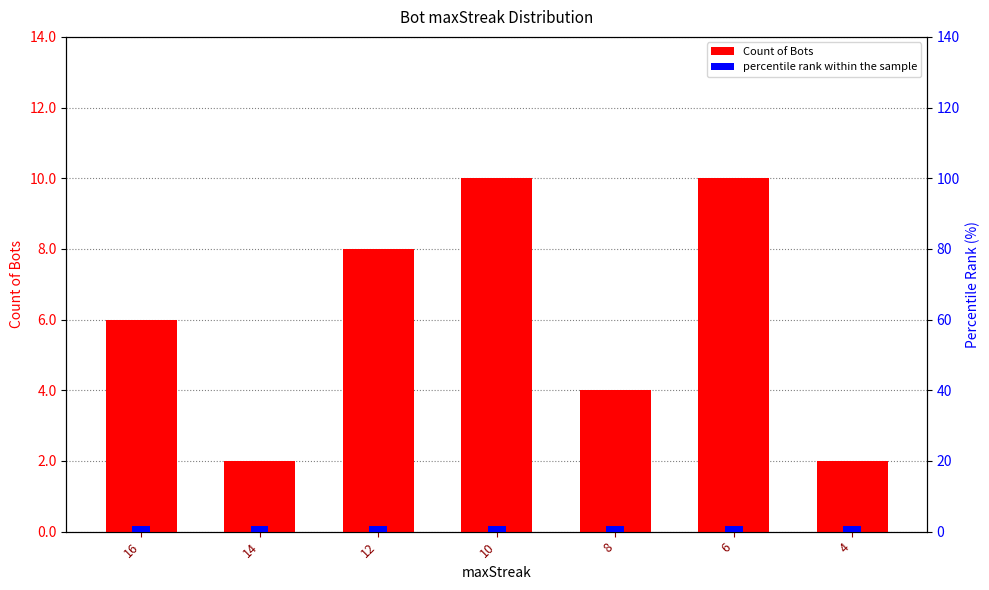

What is the difference between the second highest and second lowest values in the Count of Bots series?

8.0